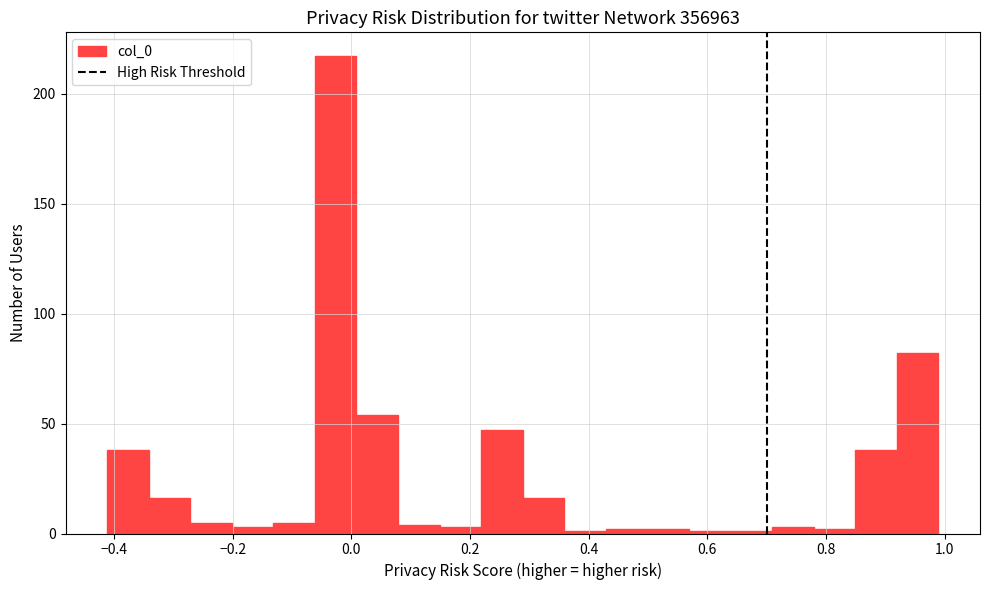

Around what value on the x-axis is the tallest bar? Give the approximate position of its centre, as read against the axis.

-0.02